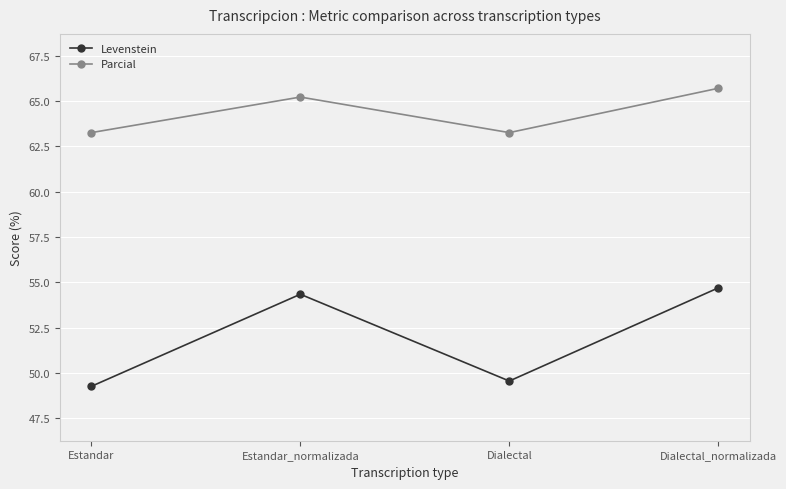

Read the Levenstein value at Dialectal_normalizada.

54.7